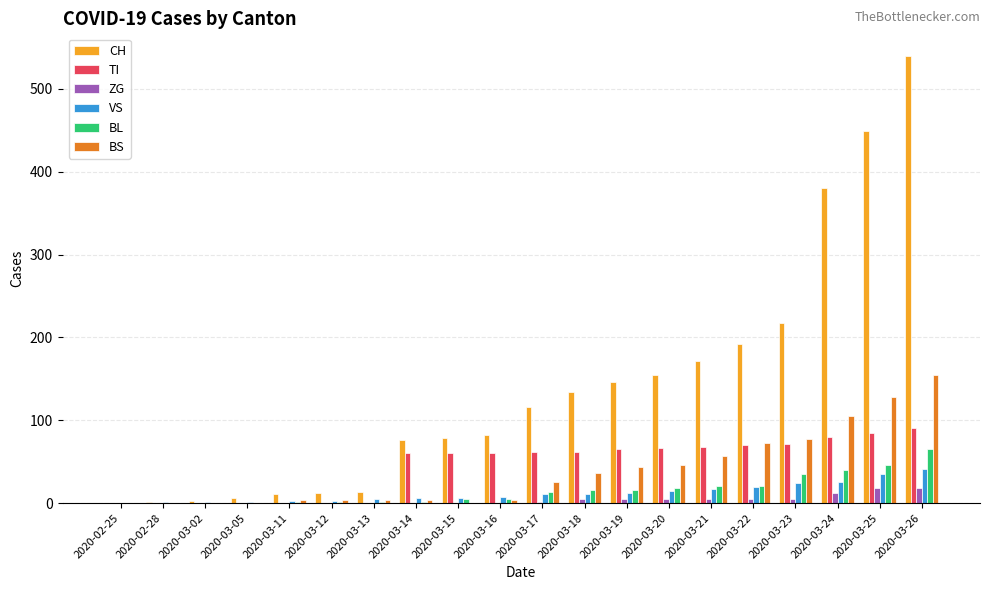

Where is CH nearest to the value 270?

2020-03-23